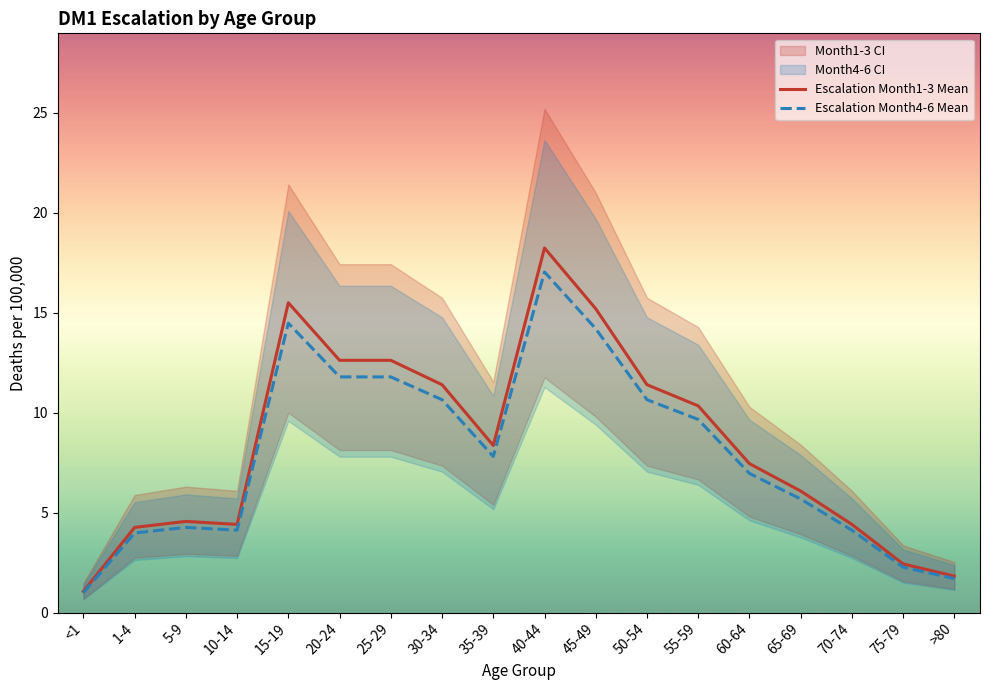

True or false: Escalation Month1-3 Mean has a value of 2.6 at 70-74.

False